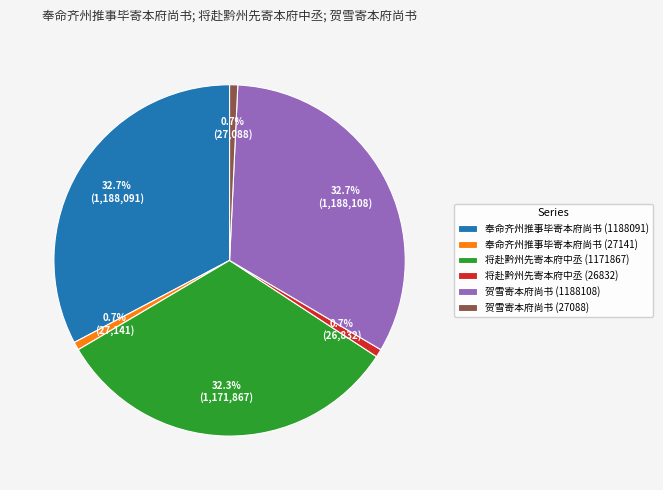

Which has a higher value, 将赴黔州先寄本府中丞 (26832) or 贺雪寄本府尚书 (1188108)?

贺雪寄本府尚书 (1188108)